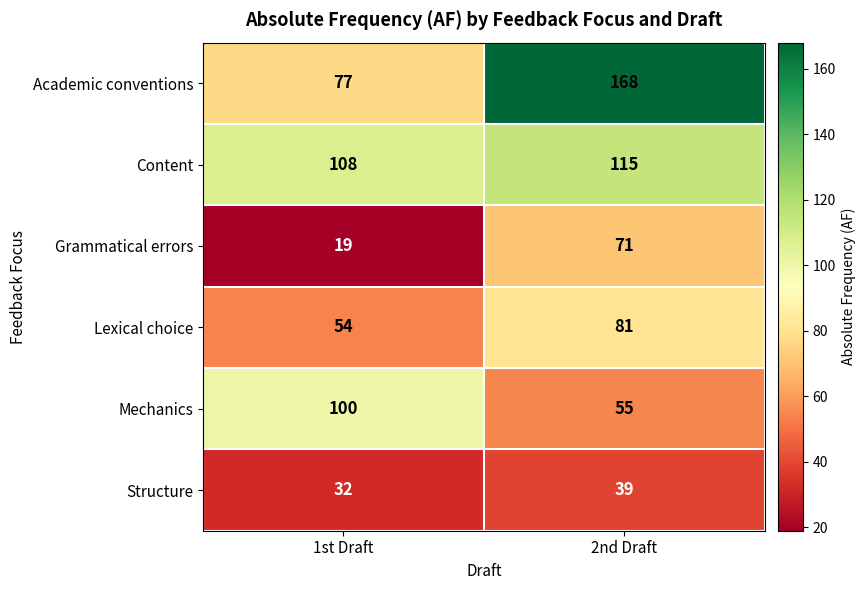

True or false: Academic conventions has a value of 77 at 1st Draft.

True